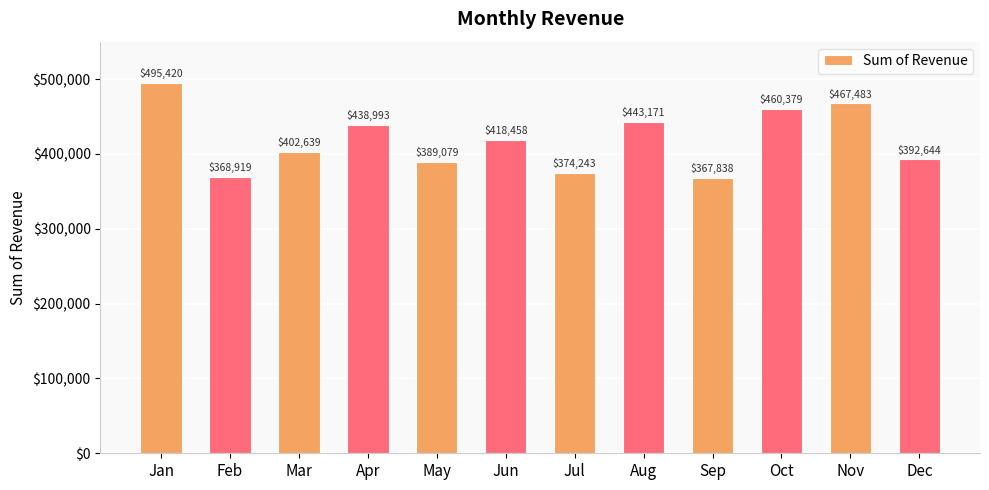

How many bars are there in total?

12